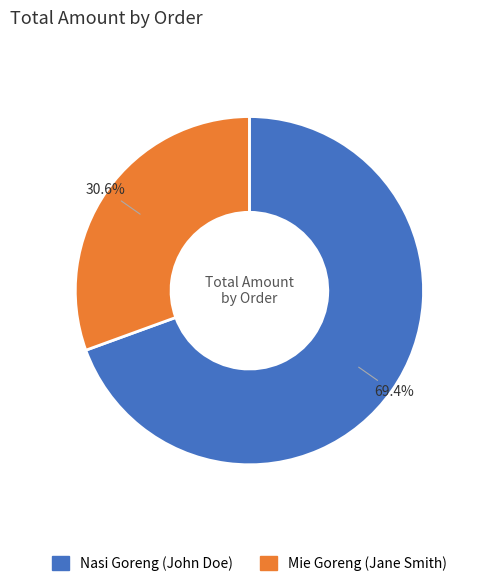

What is the total percentage of Mie Goreng (Jane Smith) and Nasi Goreng (John Doe)?

100.0%